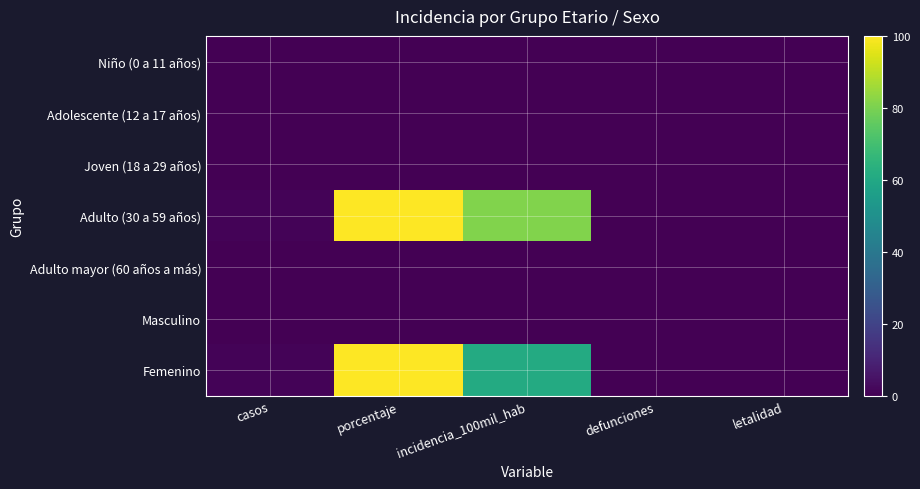

Which series has the widest spread of values?

Adulto (30 a 59 años)